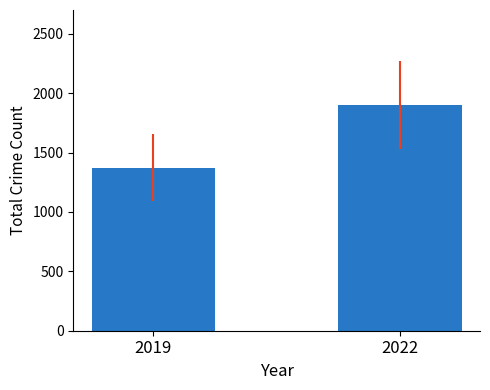

List the labels in order of value, smallest first.

2019, 2022